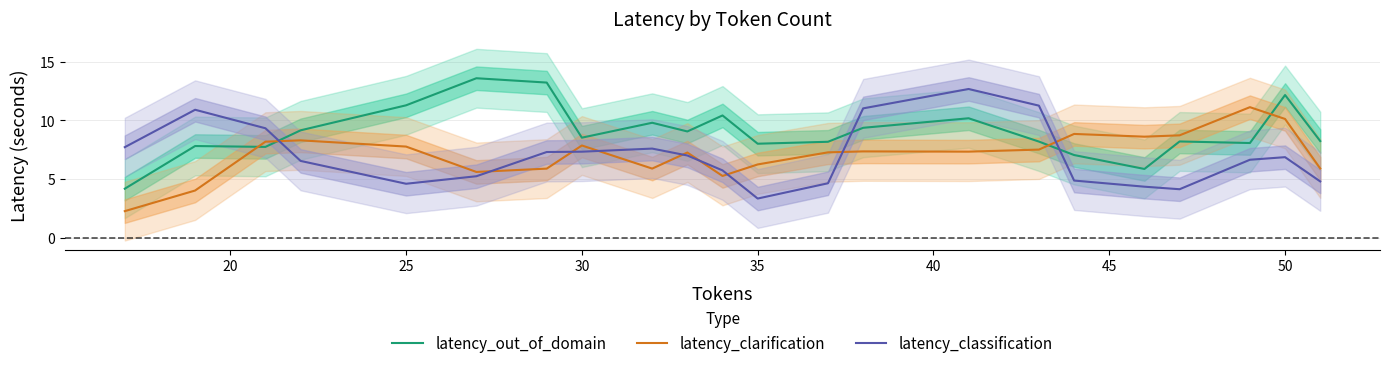

Is this an area chart (filled region under the line)?

No